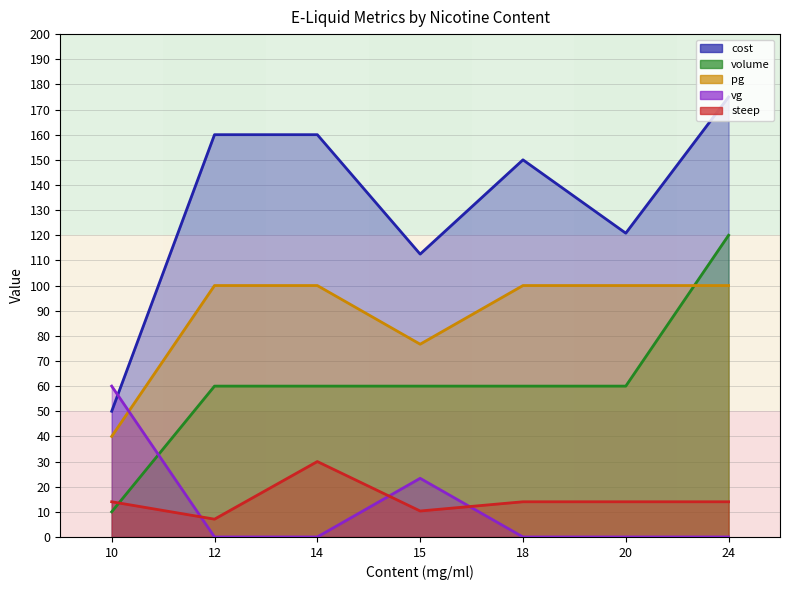

Does the chart display data point markers on the line(s)?

No